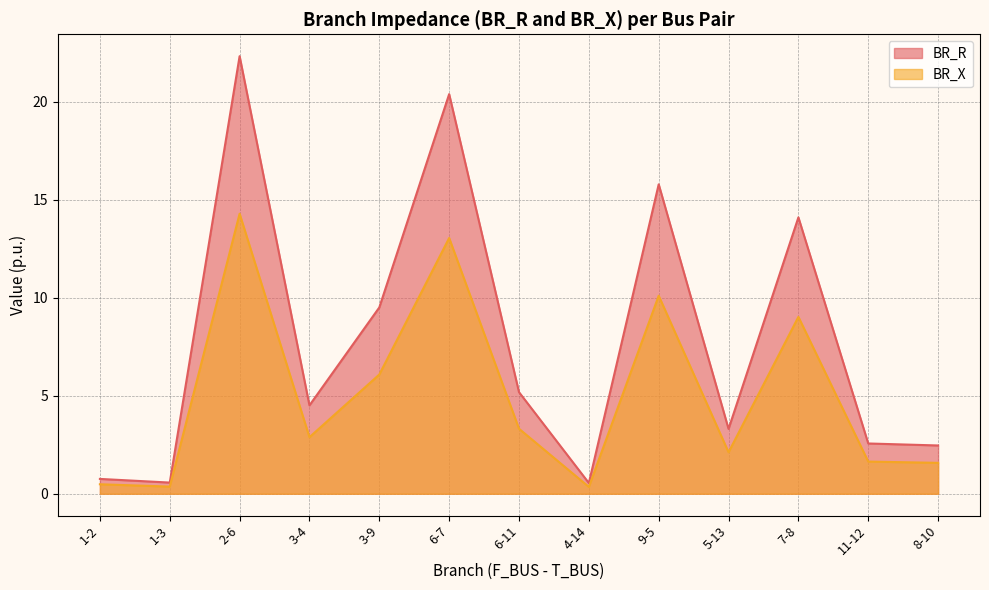

Between 4-14 and 8-10, which series saw the biggest shift?

BR_R